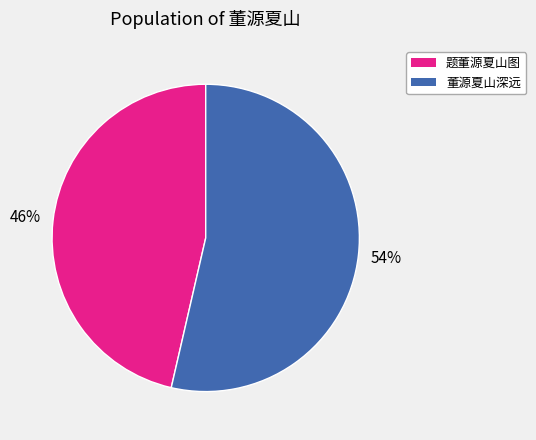

What is the ratio of the value at 题董源夏山图 to the value at 董源夏山深远?

0.9